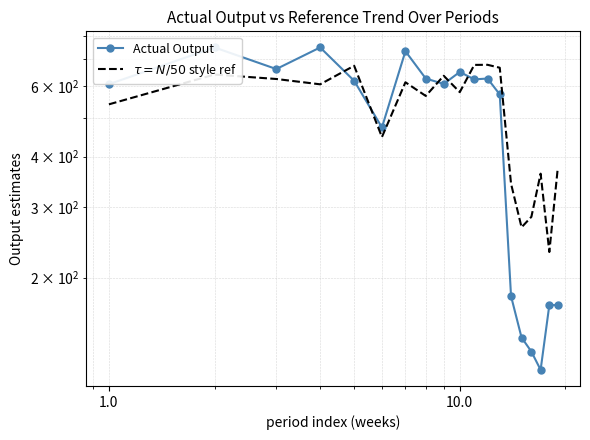

Is the value of Actual Output at 15 greater than the value of $\tau = N/50$ style ref at 18?

No